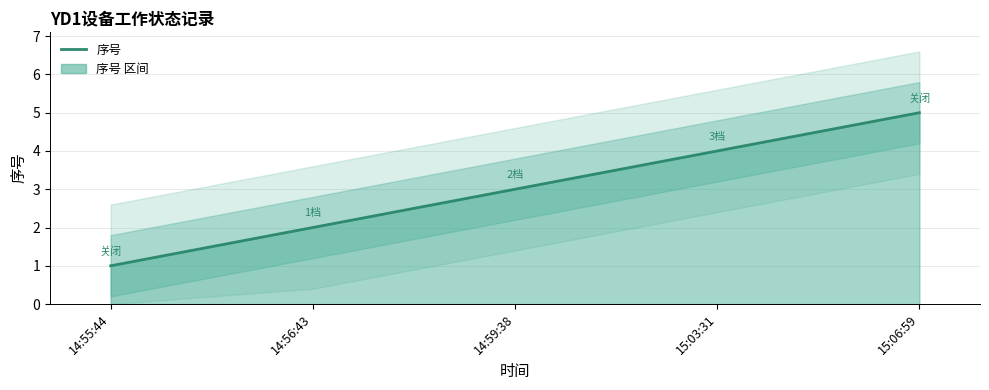

What value does the data have at 14:55:44?

1